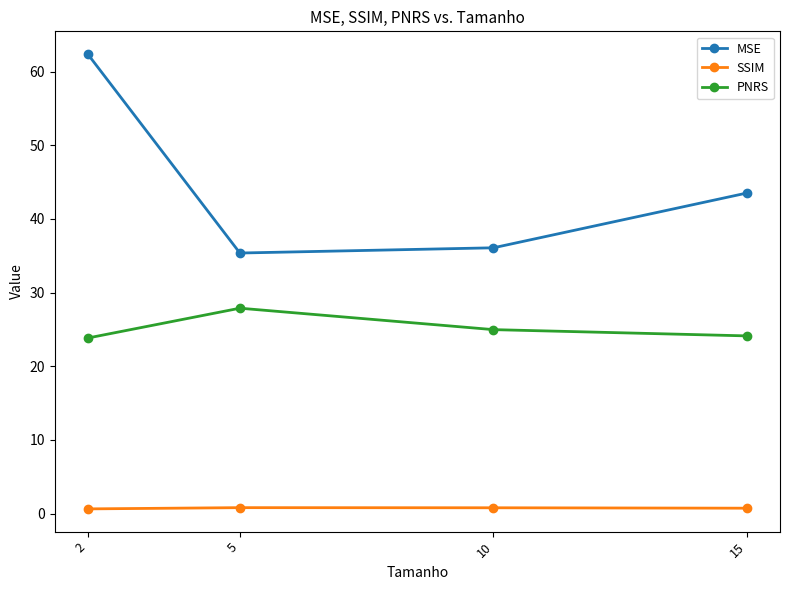

Which series changed the most between 10 and 15?

MSE